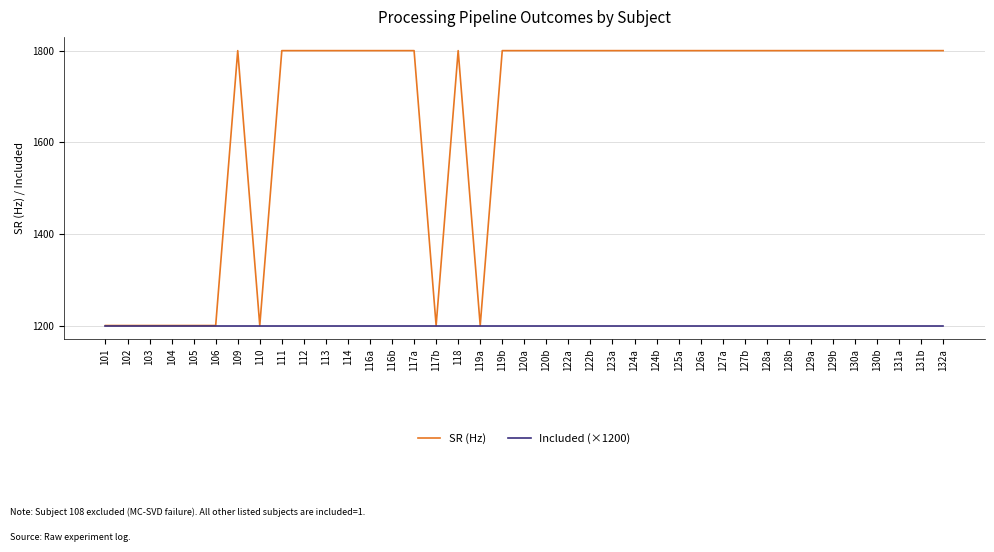

Reading right to left, list all the values displayed in this chart.

SR (Hz): 1800	1800	1800	1800	1800	1800	1800	1800	1800	1800	1800	1800	1800	1800	1800	1800	1800	1800	1800	1800	1800	1200	1800	1200	1800	1800	1800	1800	1800	1800	1800	1200	1800	1200	1200	1200	1200	1200	1200
Included (×1200): 1200	1200	1200	1200	1200	1200	1200	1200	1200	1200	1200	1200	1200	1200	1200	1200	1200	1200	1200	1200	1200	1200	1200	1200	1200	1200	1200	1200	1200	1200	1200	1200	1200	1200	1200	1200	1200	1200	1200